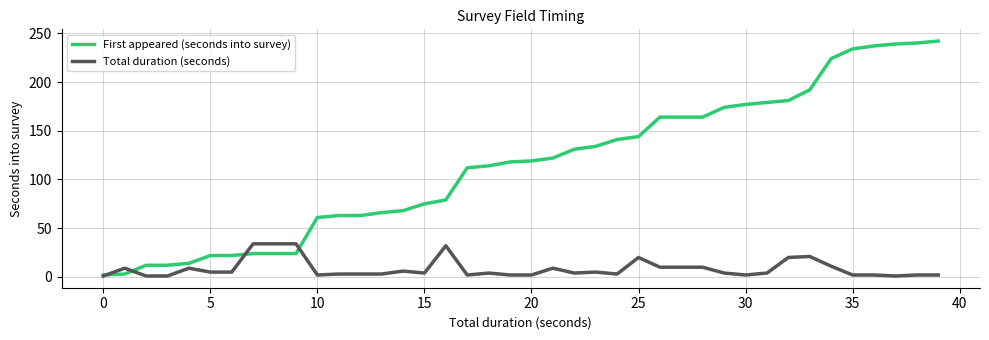

Is this an area chart (filled region under the line)?

No